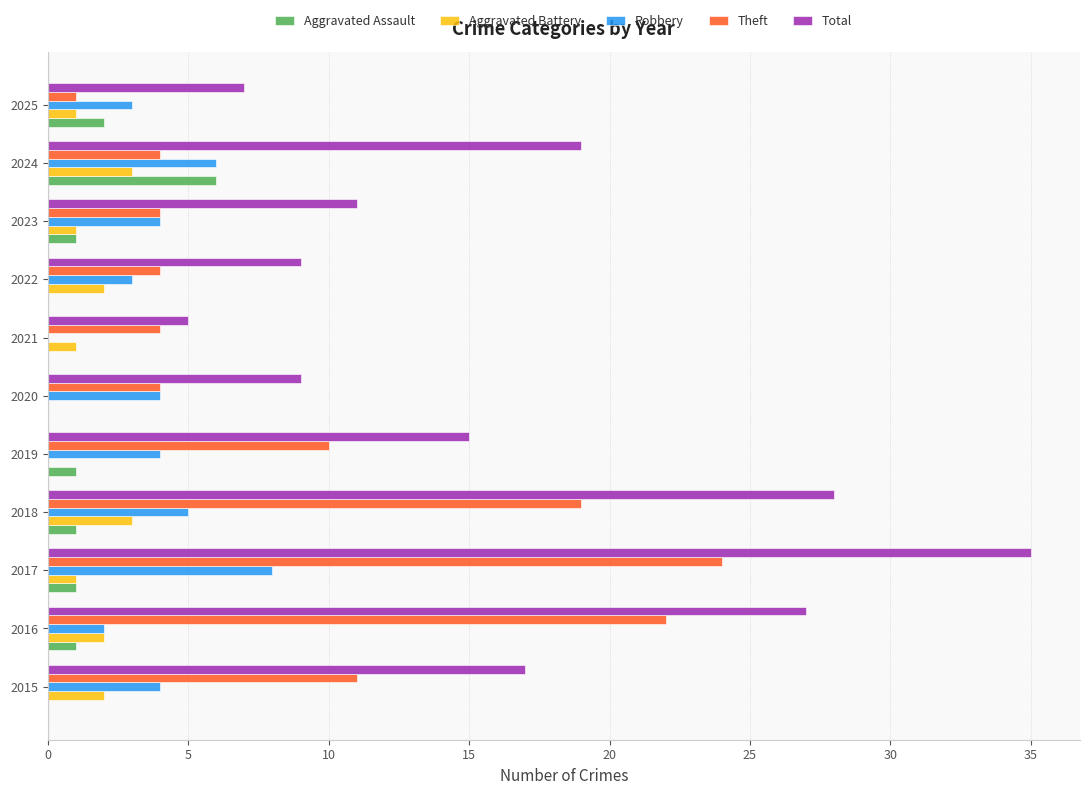

Which series has the largest total across all categories?

Total